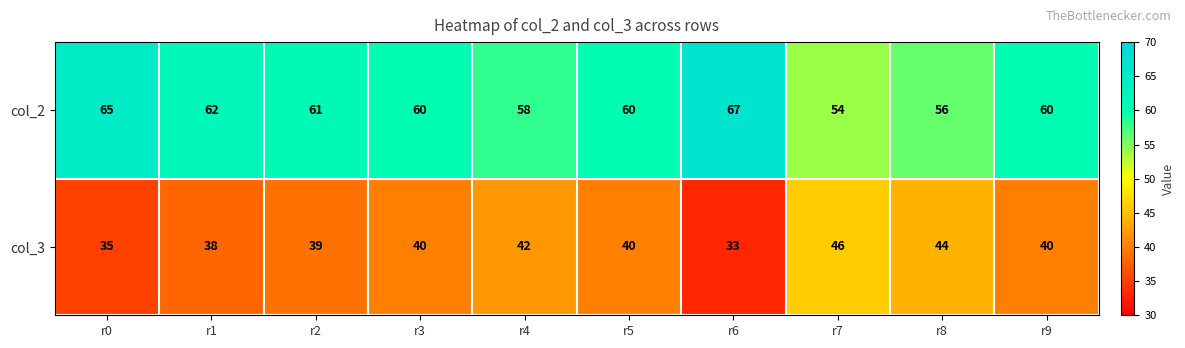

What is the difference between the maximum and minimum values in the col_3 series?

13